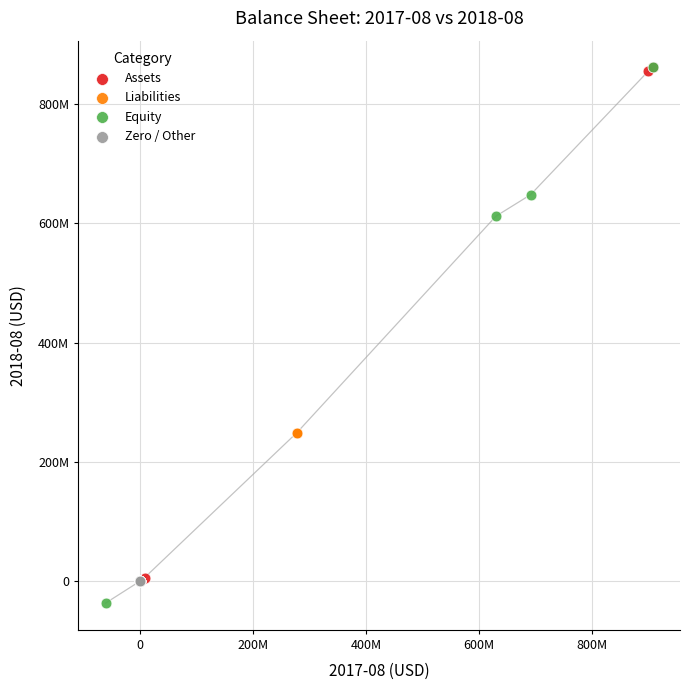

What are all the series names shown in the legend?

Assets, Liabilities, Equity, Zero / Other